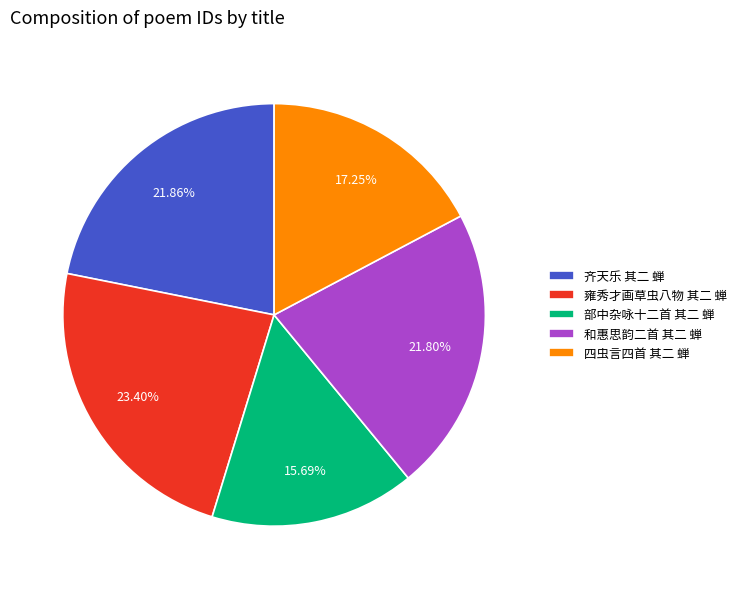

Between 四虫言四首 其二 蝉 and 和惠思韵二首 其二 蝉, which is larger?

和惠思韵二首 其二 蝉